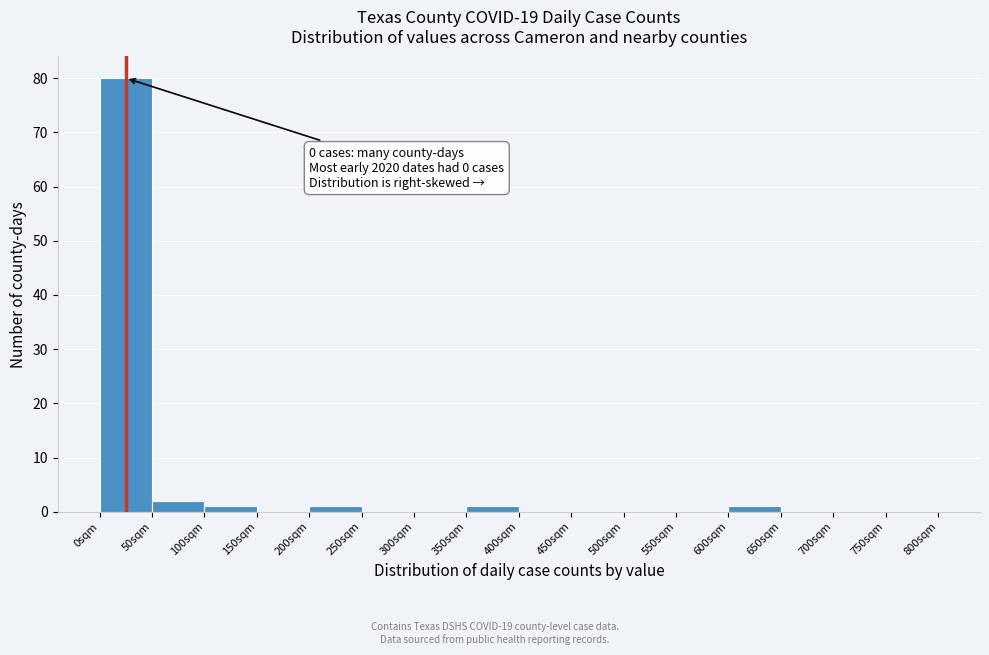

Over which range of the x-axis is the bar tallest?

0 to 50